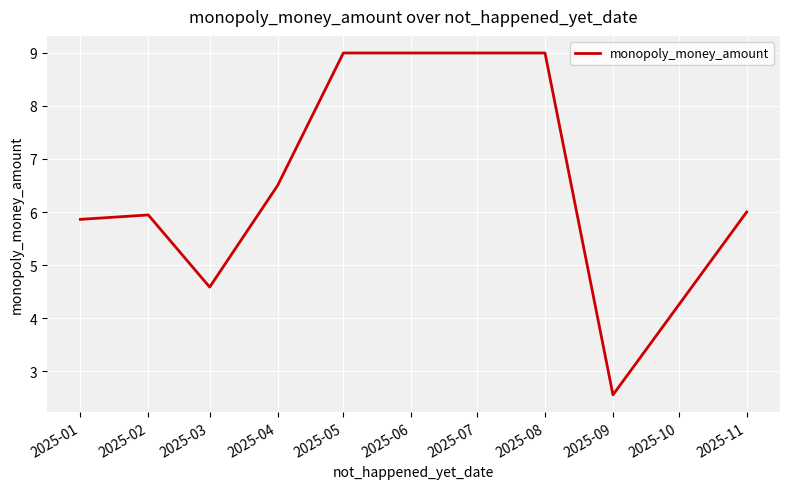

What is the change in value from 2025-01 to 2025-09?

-3.3